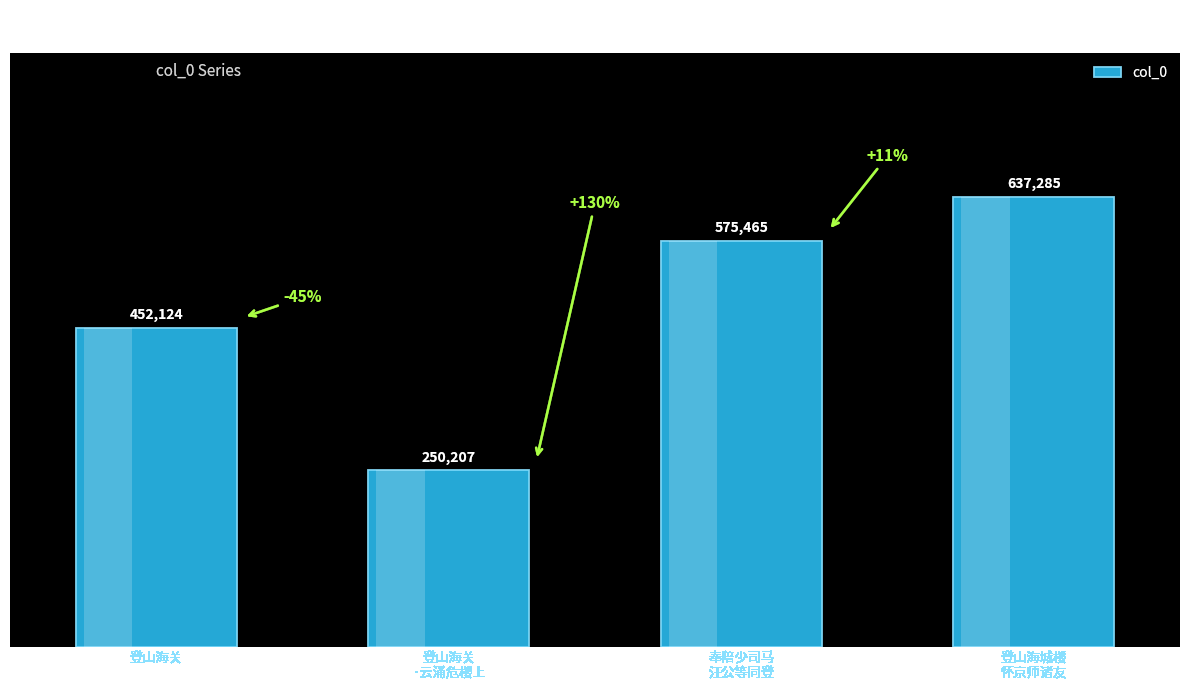

Which category has the highest value across all series?

登山海城楼
怀京师诸友